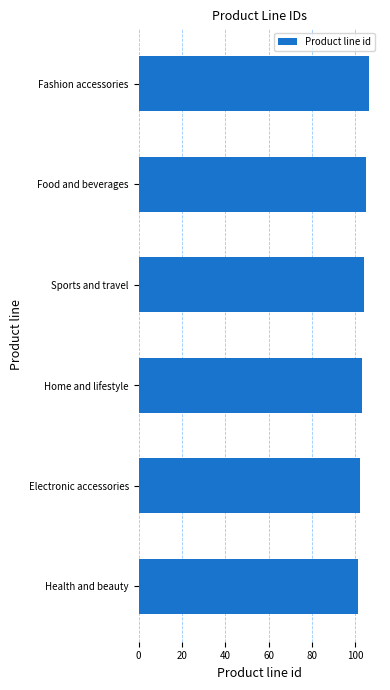

What is the smallest value displayed?

101